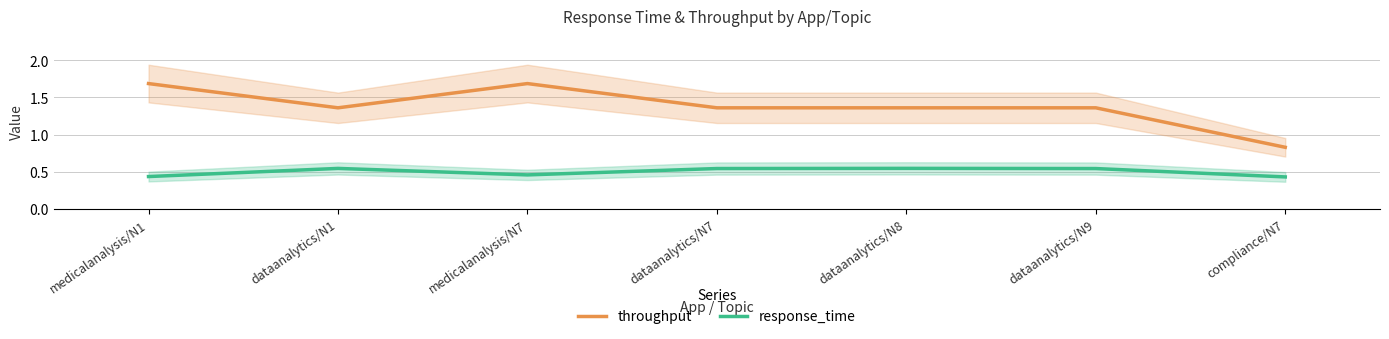

True or false: response_time and throughput cross at least once.

False